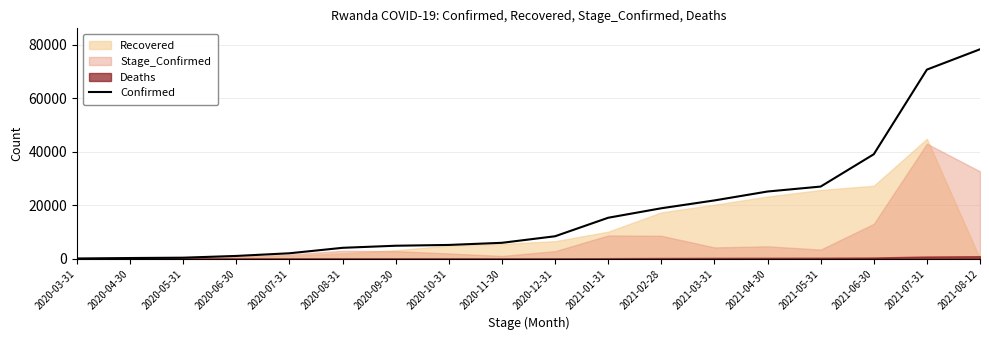

Which label corresponds to the smallest value in the chart?

2020-03-31